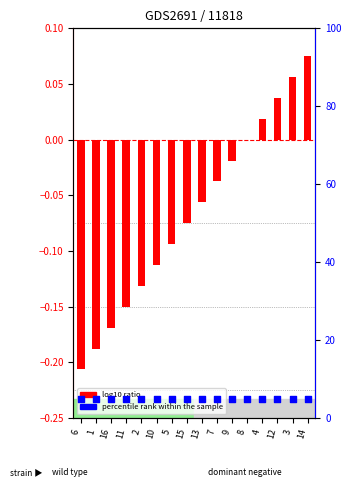

Which series has the widest spread of Y values?

log10 ratio